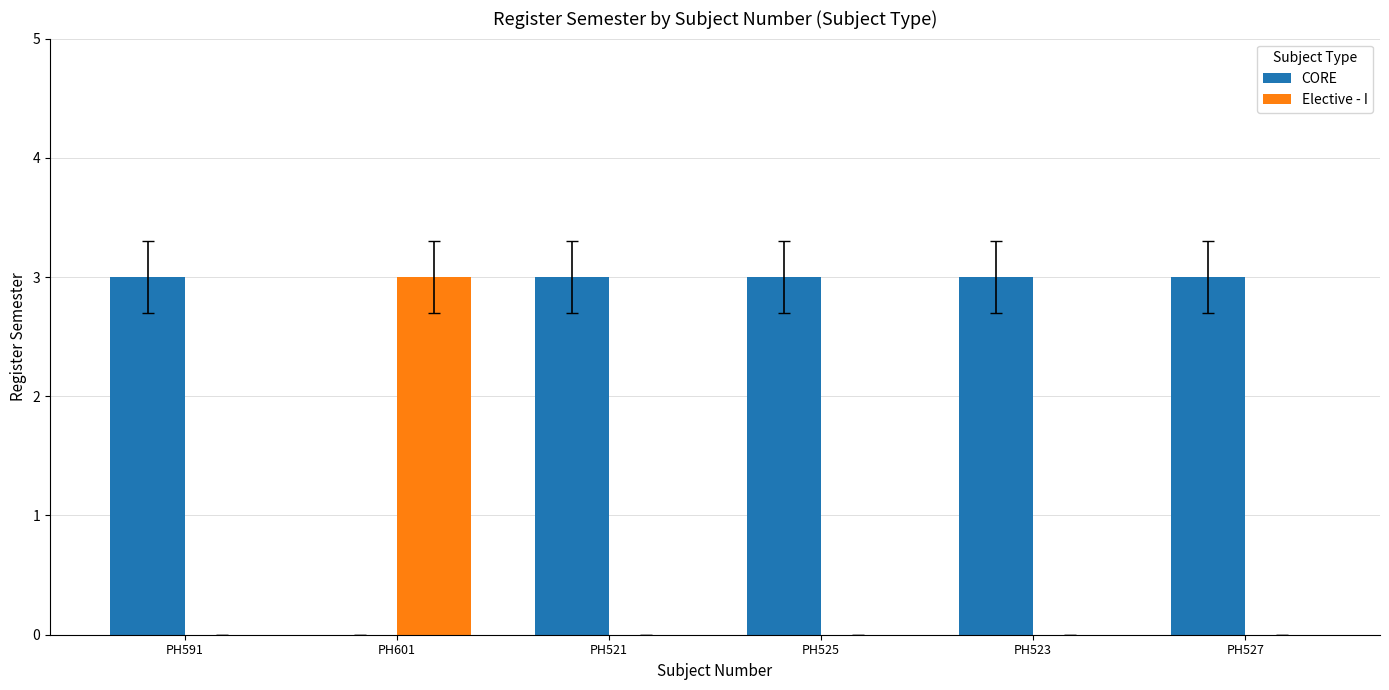

Are the bars grouped side by side (vs. stacked)?

Yes